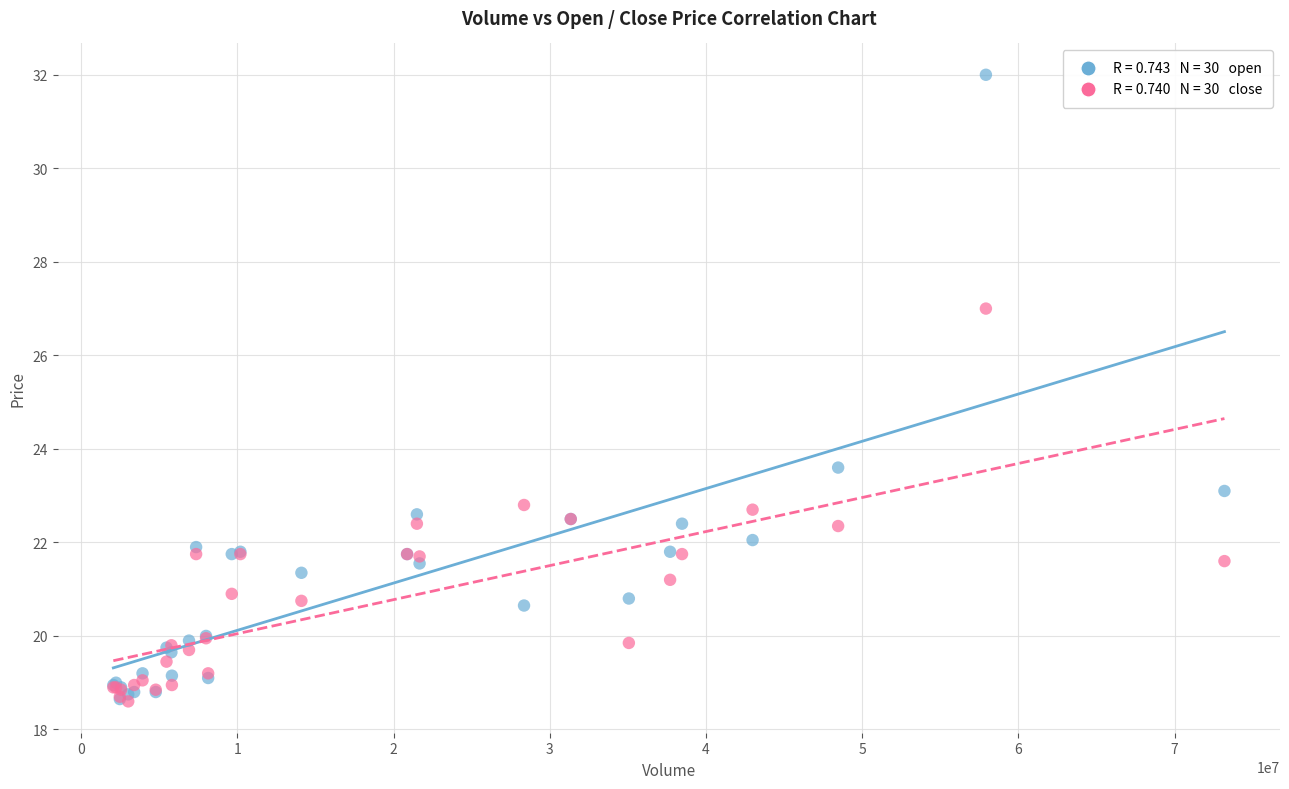

Across all series, what Y value is closest to 25?

23.6